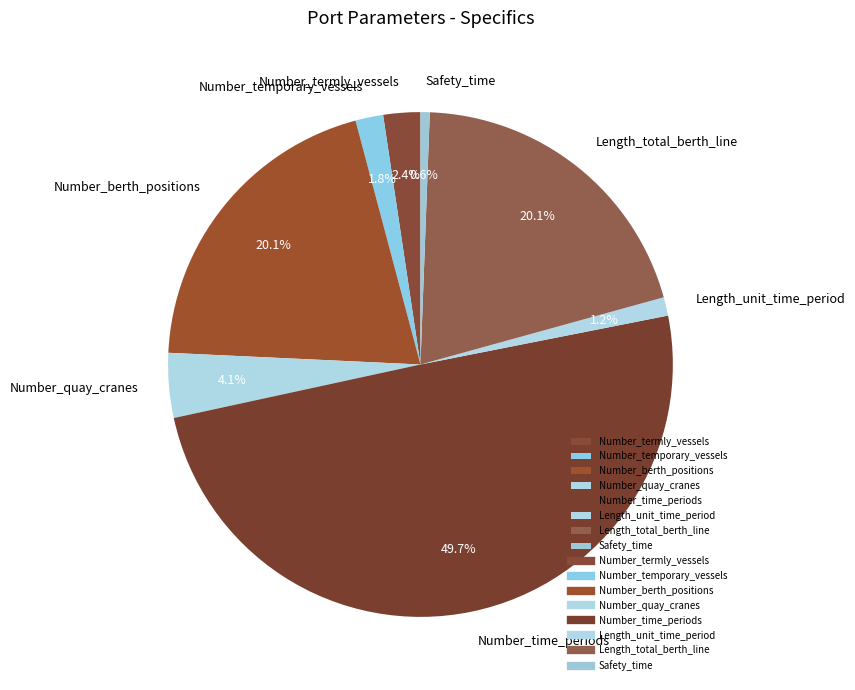

Which category has the biggest portion of the pie?

Number_time_periods